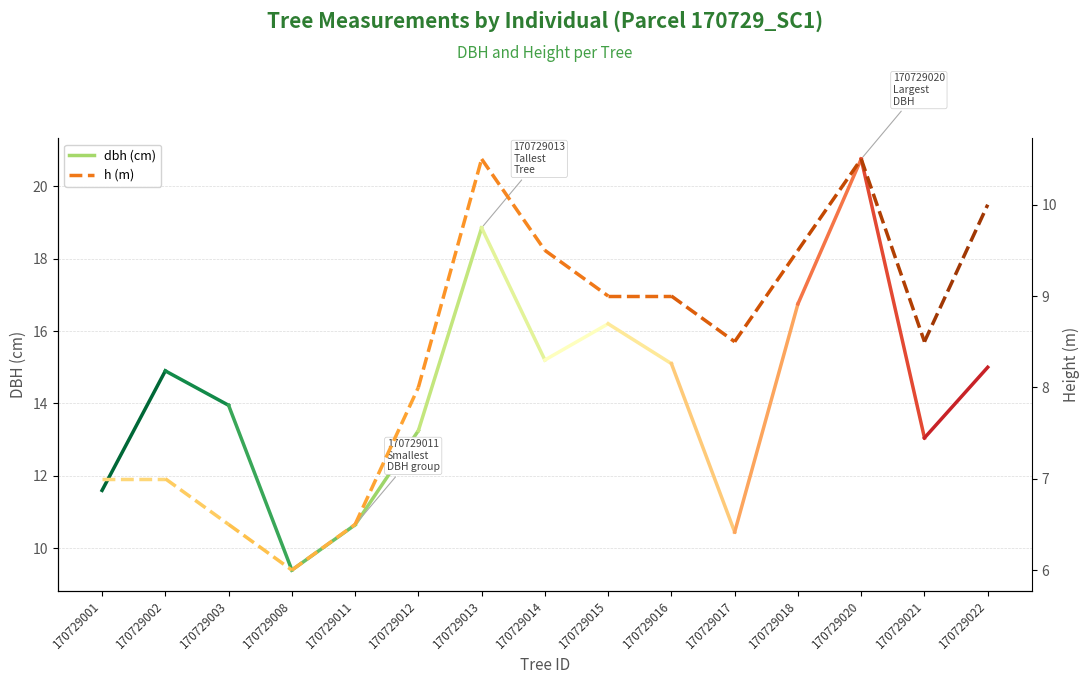

What is the difference between the dbh values at 170729001 and 170729002?

3.3